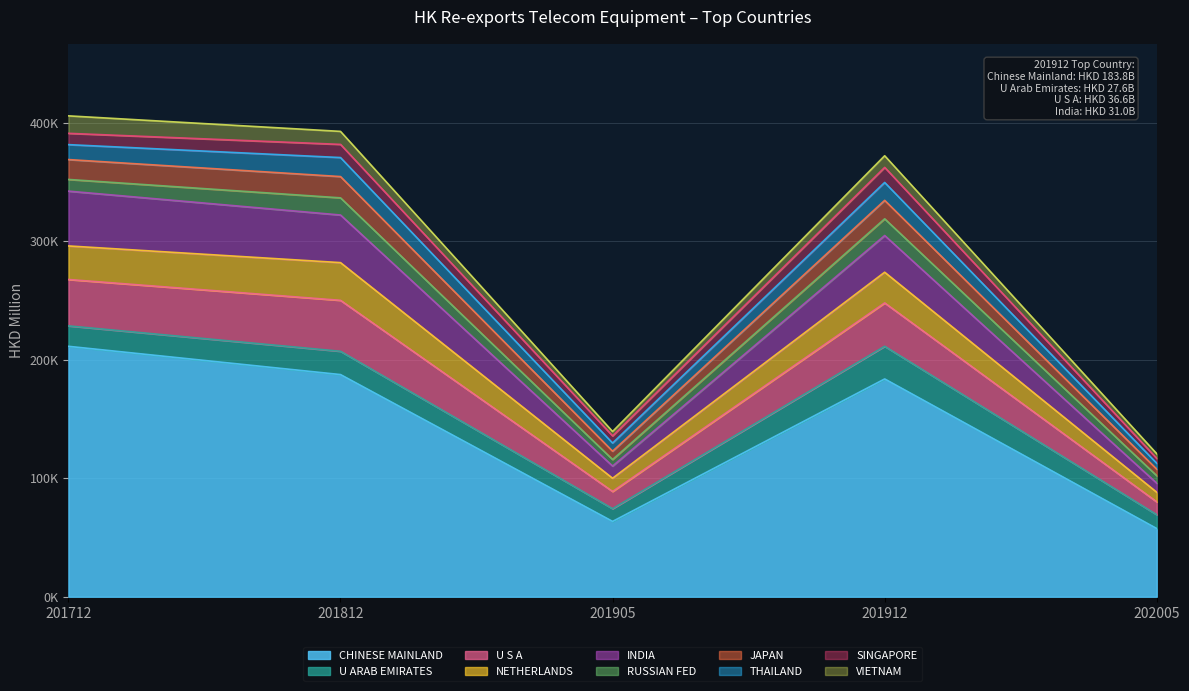

What is the average value of the 202005 series?

12071.0